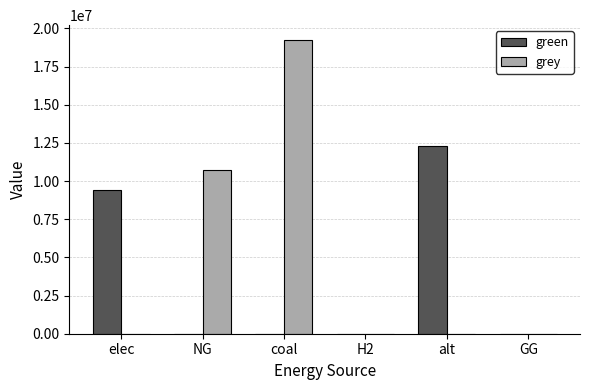

Between elec and GG, which series saw the biggest shift?

green